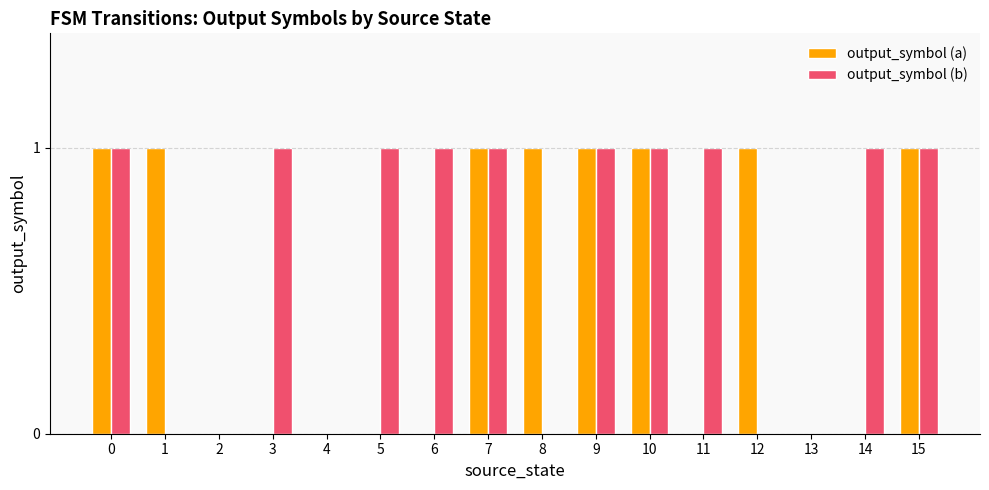

Reading left to right, what are all the values shown in this chart?

output_symbol (a): 1	1	0	0	0	0	0	1	1	1	1	0	1	0	0	1
output_symbol (b): 1	0	0	1	0	1	1	1	0	1	1	1	0	0	1	1